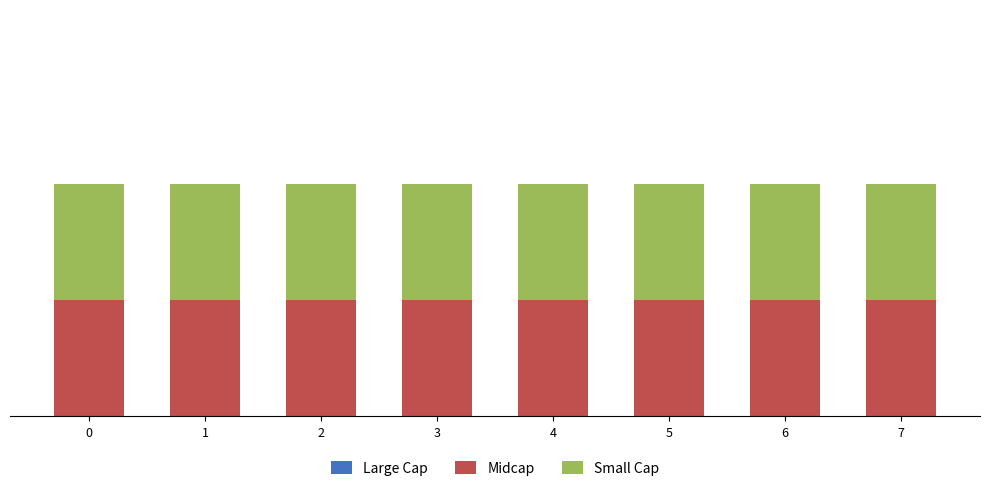

Reading right to left, extract all data points from this chart.

Large Cap: 7=0	6=0	5=0	4=0	3=0	2=0	1=0	0=0
Midcap: 7=1	6=1	5=1	4=1	3=1	2=1	1=1	0=1
Small Cap: 7=1	6=1	5=1	4=1	3=1	2=1	1=1	0=1